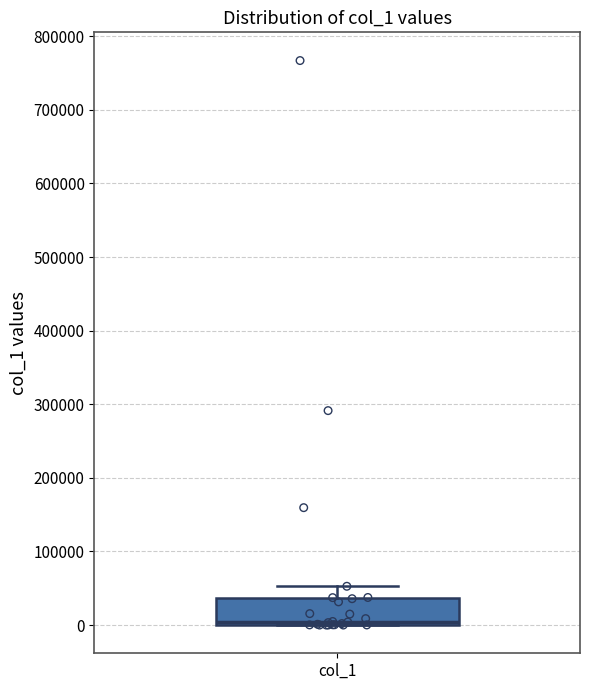

Read this box plot against the y-axis: the position of the median line, the range covered by the box, and the ends of both whiskers. The values are not printed on the chart, so give them approximately, as read against the axis.

median 0 (just above the box's lower edge), box 0 to 40000, whiskers 0 to 50000